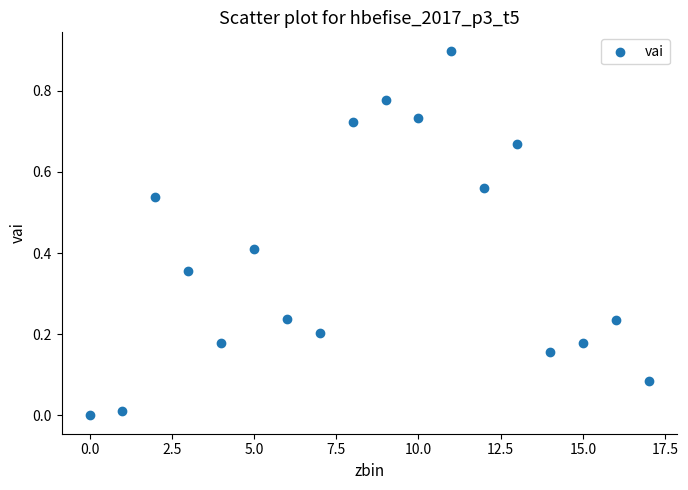

What is the range of Y values (max minus min)?

0.9